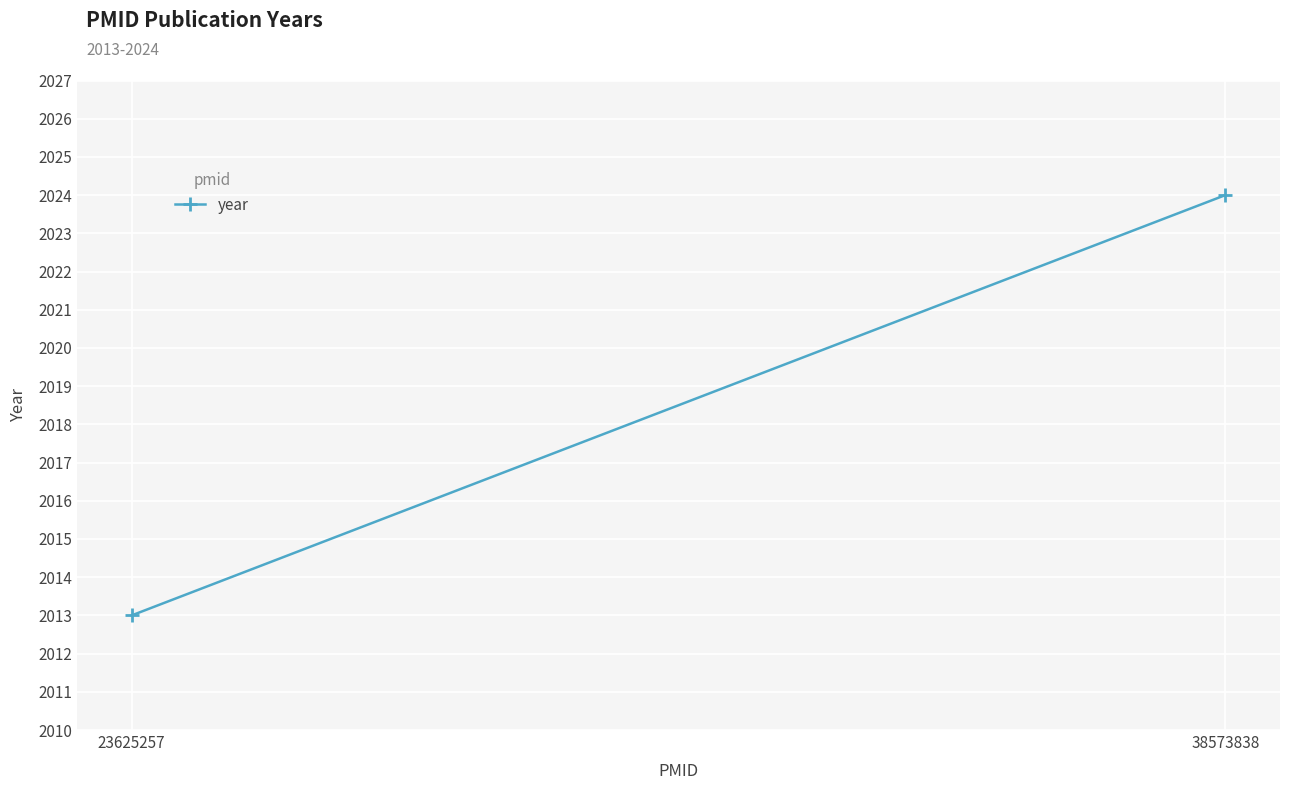

How many lines are shown in the chart?

1